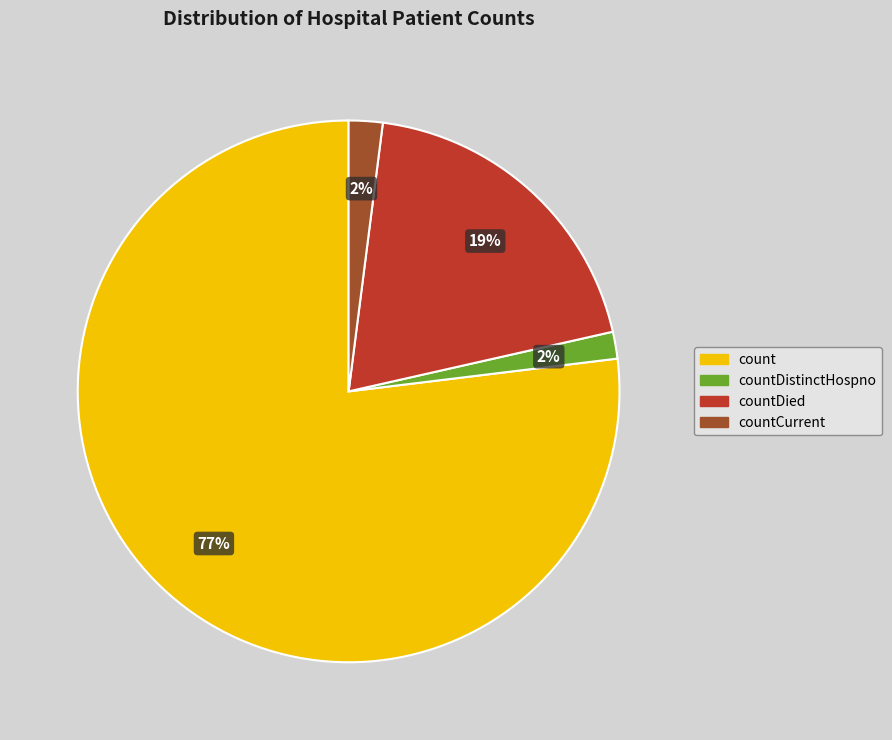

Is it true that count is 77% of the pie?

True